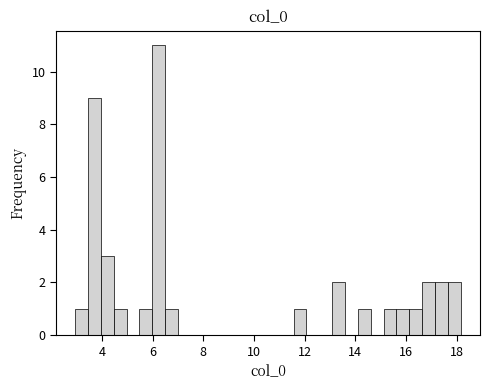

Read against the x-axis, roughly where is the centre of the tallest bar?

6.2